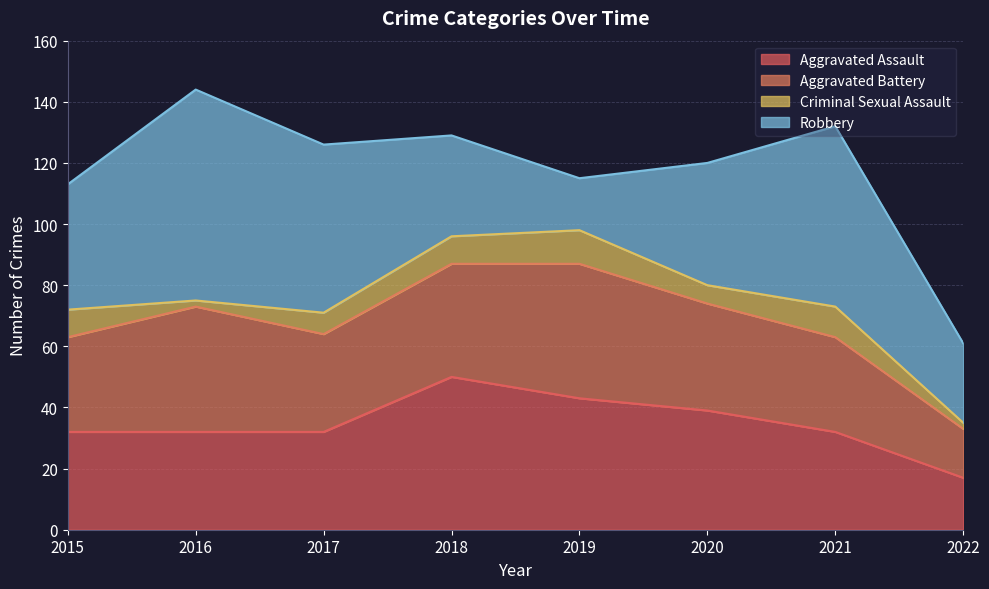

Which label corresponds to the smallest value in the chart?

2016